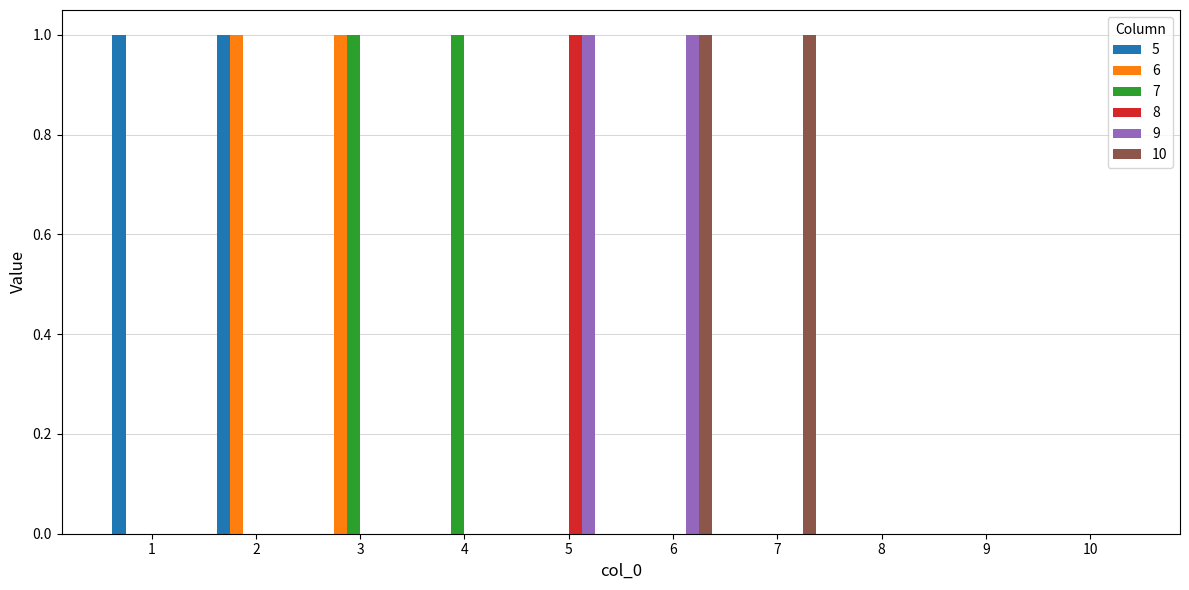

Is it true that 5 equals 0 at 6?

True